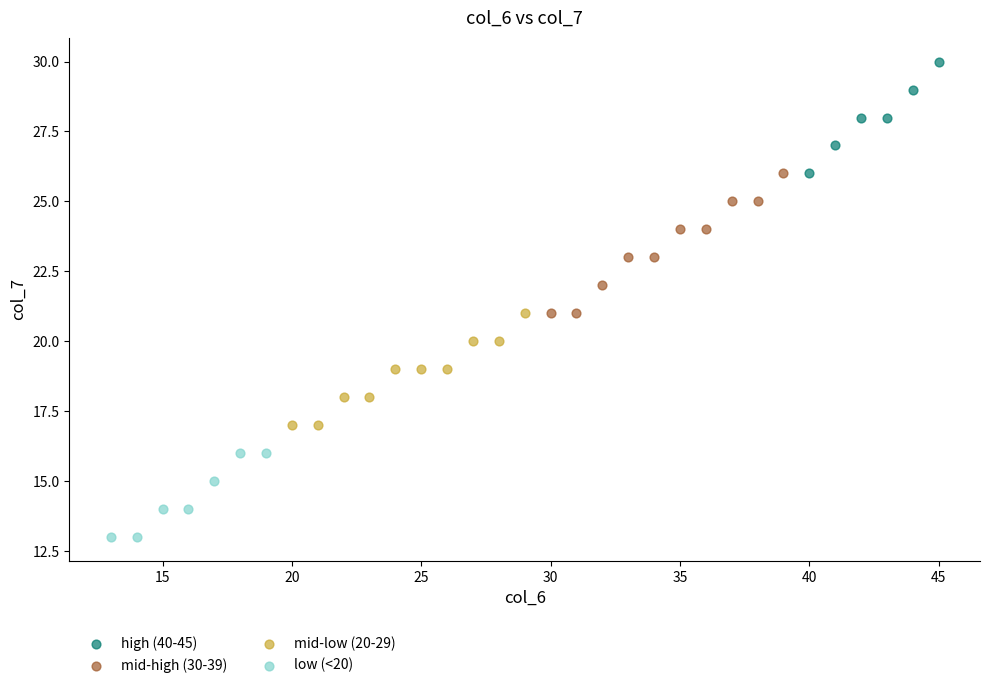

Which series reaches the minimum Y coordinate?

low (<20)